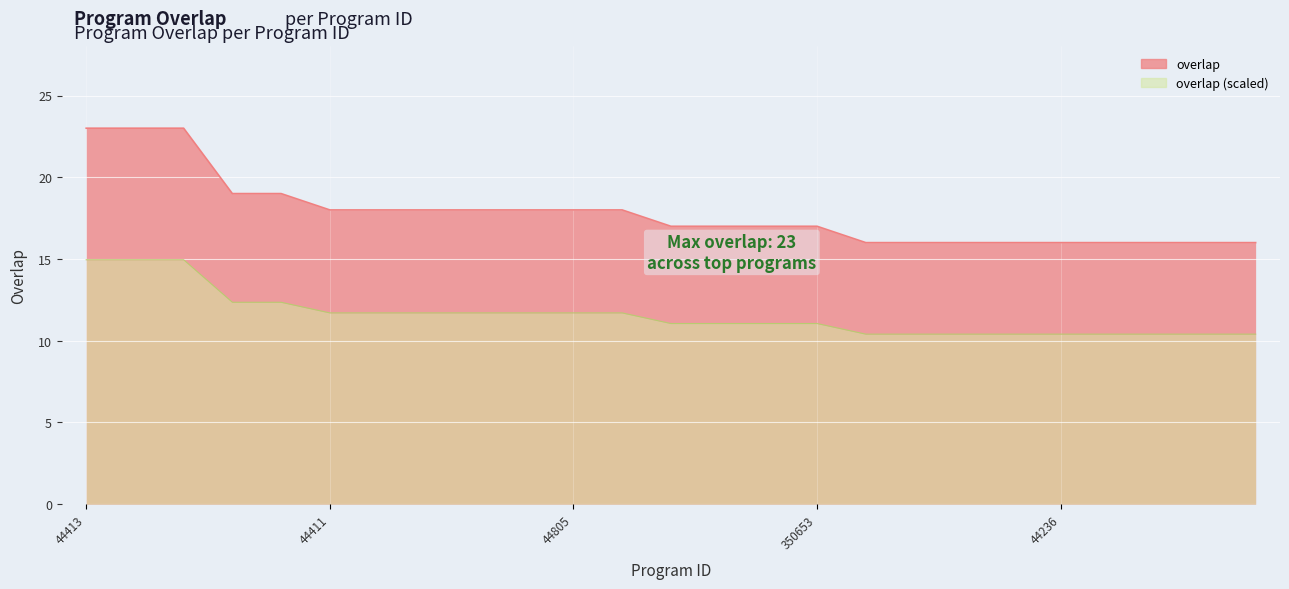

What is the change in value from 44771 to 44229?

-3